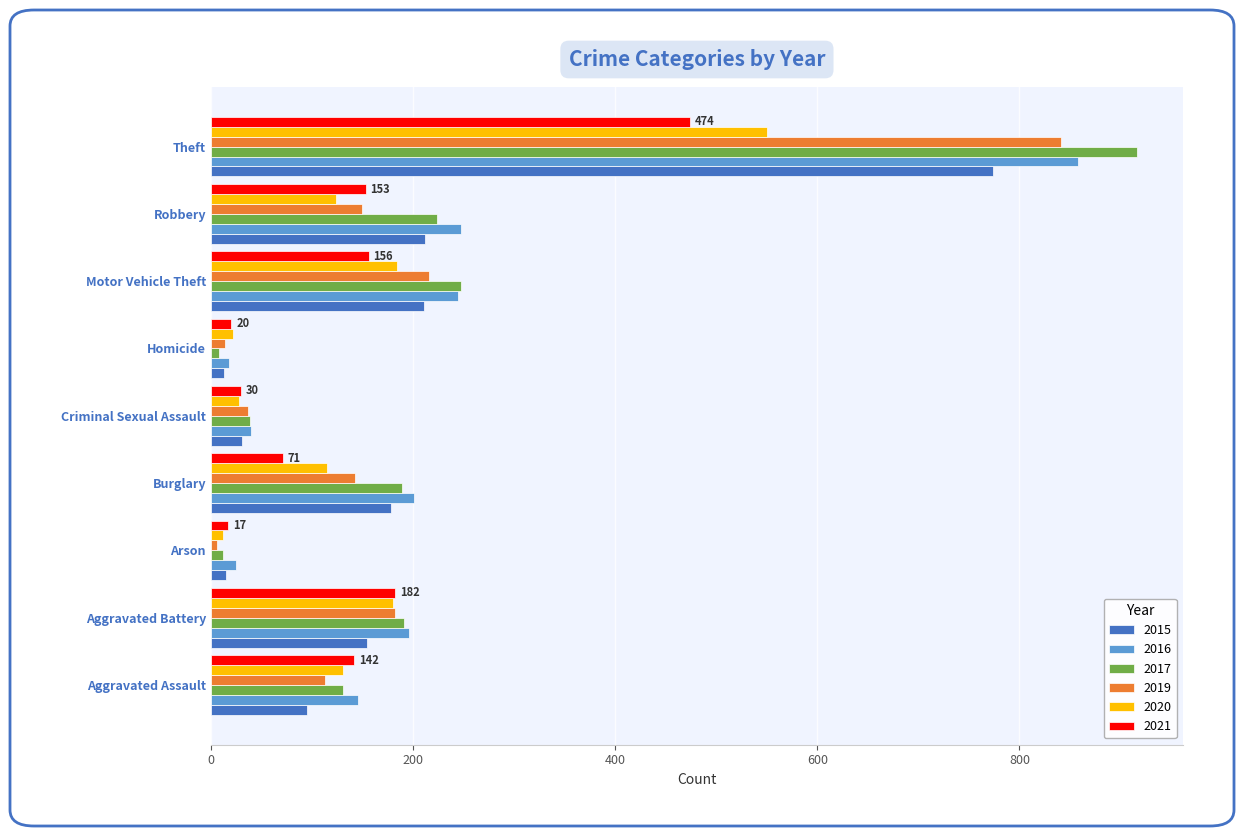

What is the average value of the 2016 series?

220